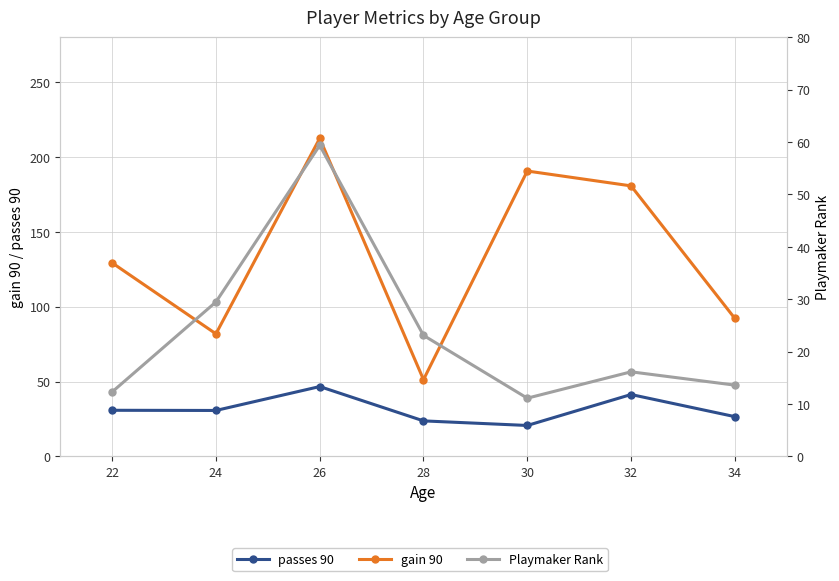

What are all the series names shown in the legend?

passes 90, gain 90, Playmaker Rank